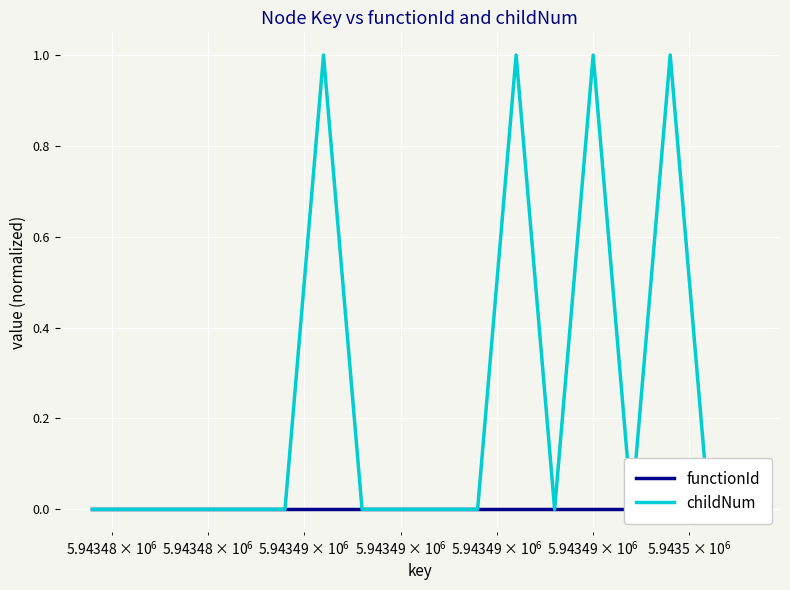

How many values in the childNum series exceed 0?

4